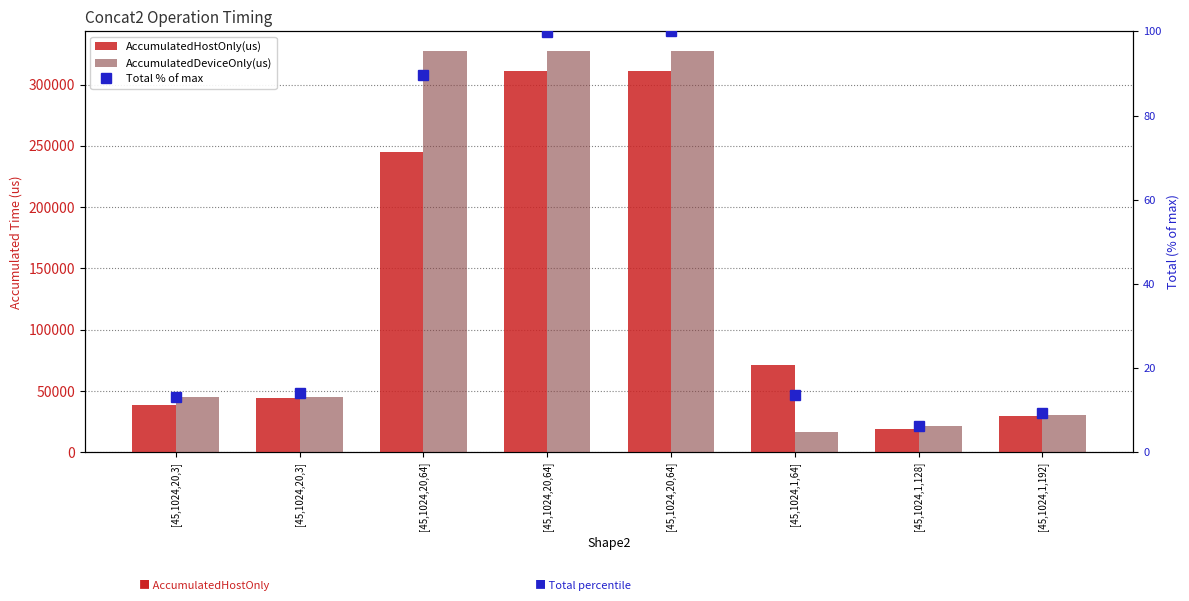

How many data points does each series have?

8